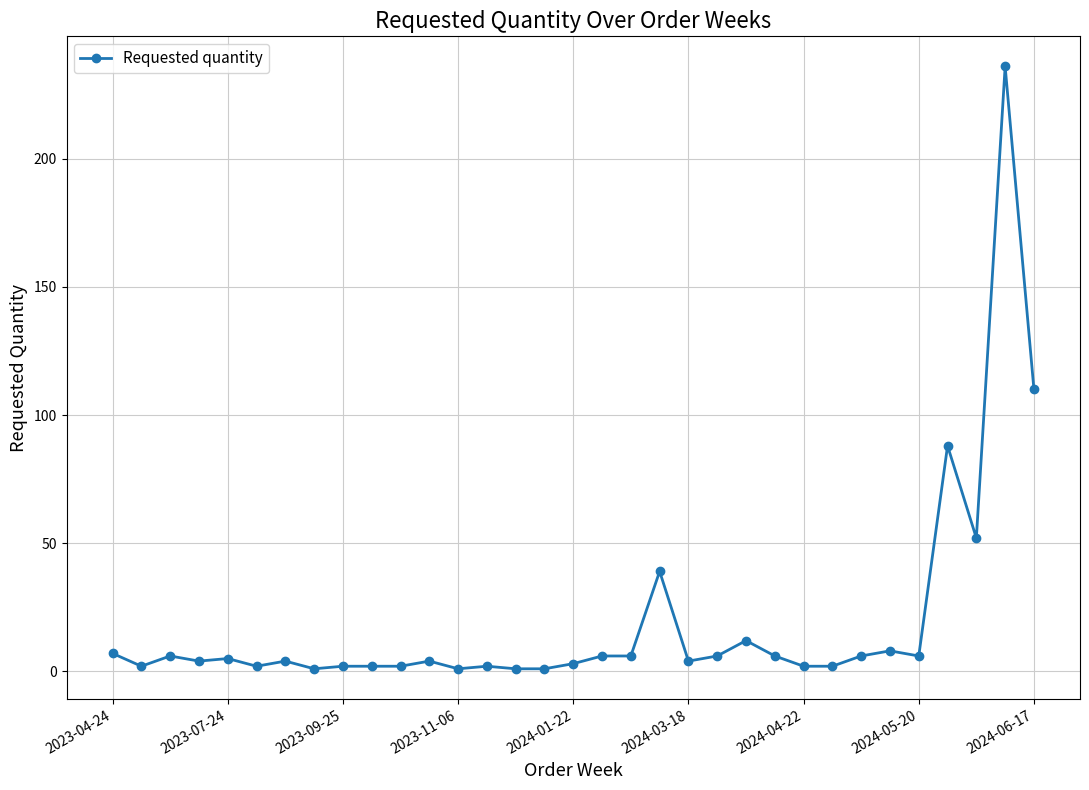

True or false: there are more than 2 points higher than both neighbors.

True